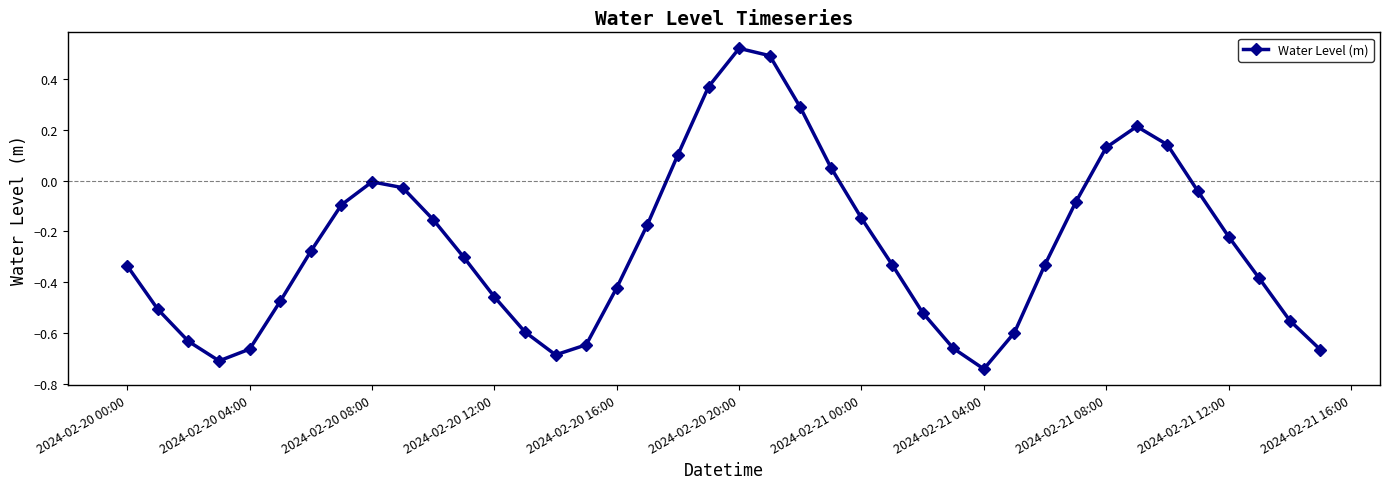

Does the chart display data point markers on the line(s)?

Yes